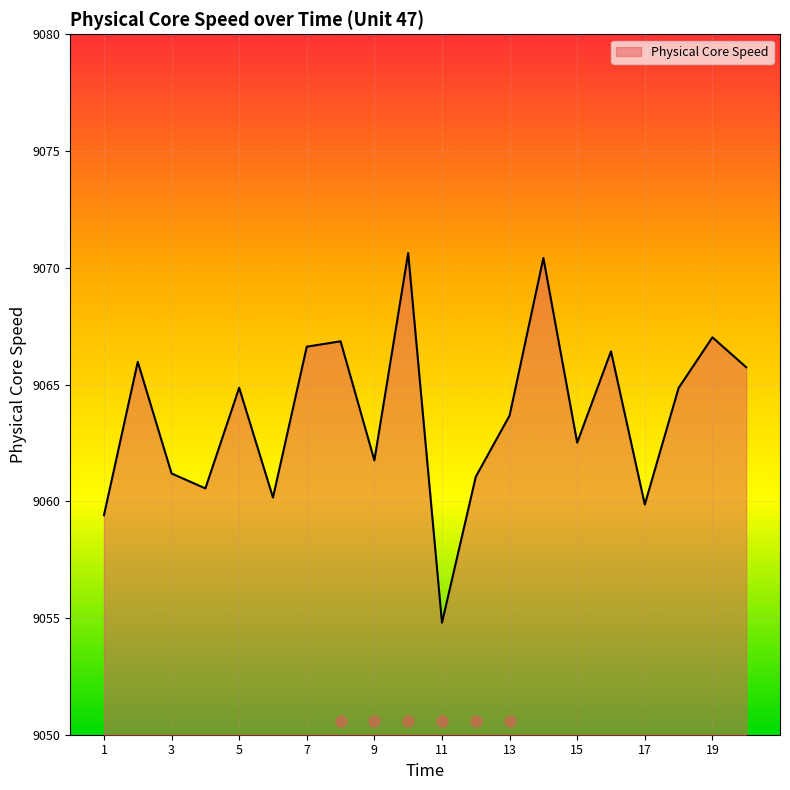

Which has a higher value, 3 or 20?

20